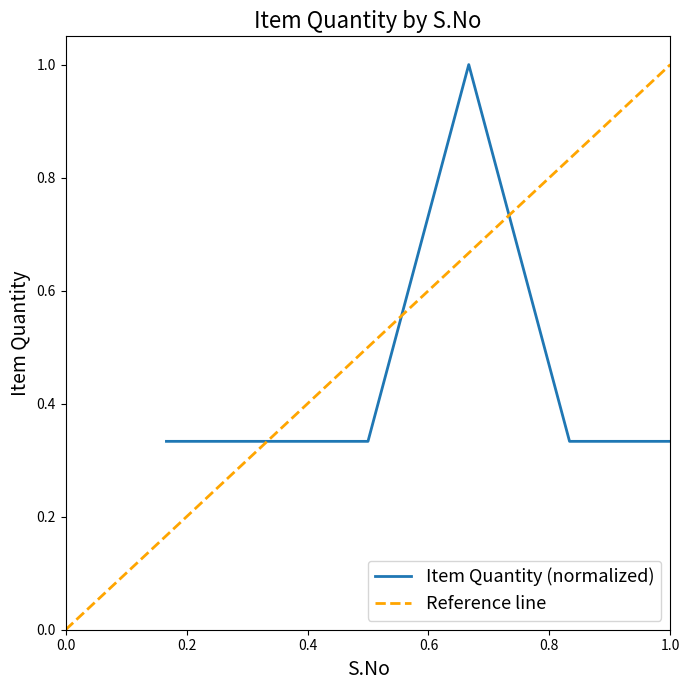

What is the maximum value for Item Quantity (normalized)?

1.0